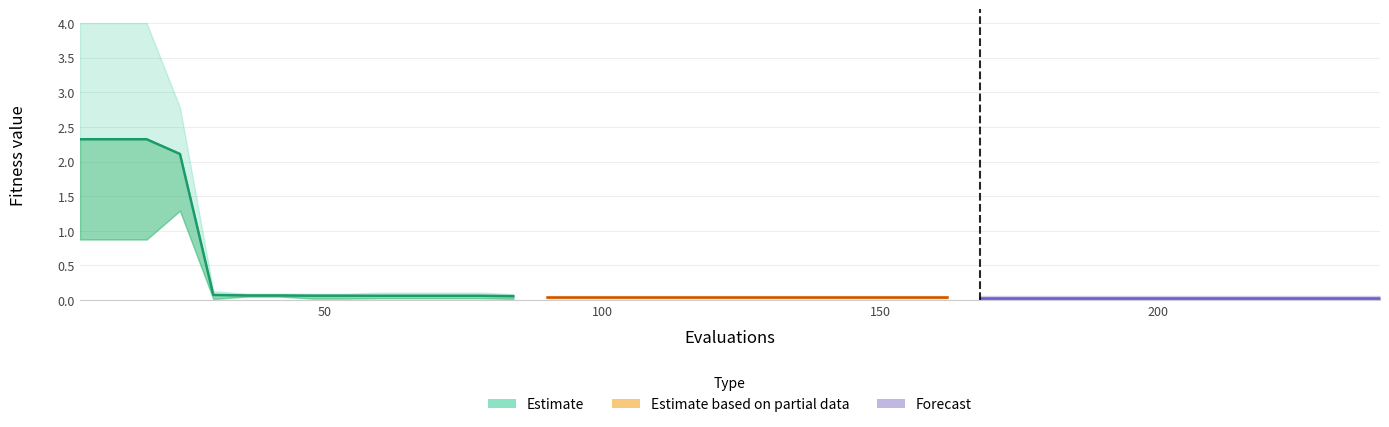

What is the value of the worst point at the 15th from the left?

0.1